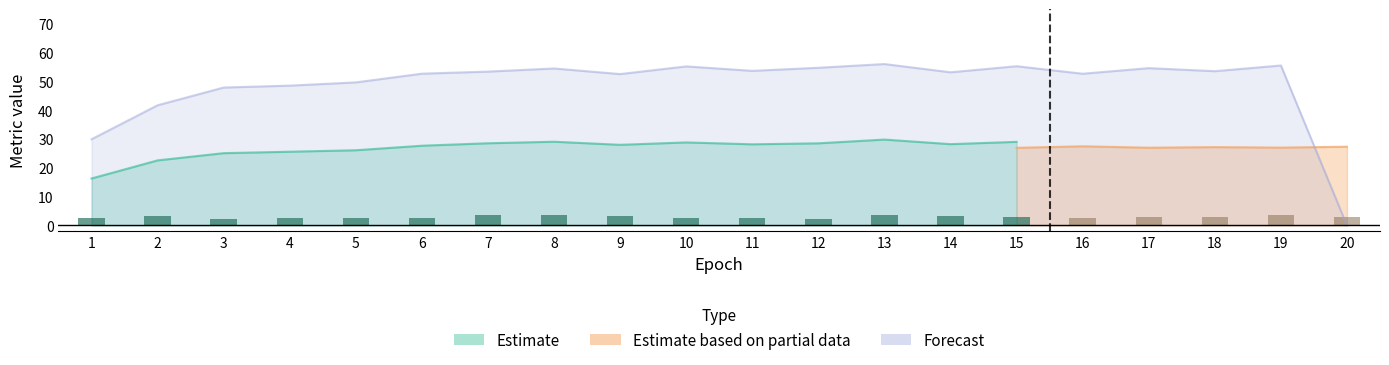

What is the change in value from 7 to 12?

-1.4